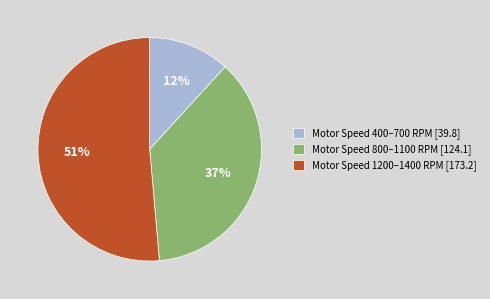

Which slice represents more than half of the pie?

Motor Speed 1200–1400 RPM [173.2]